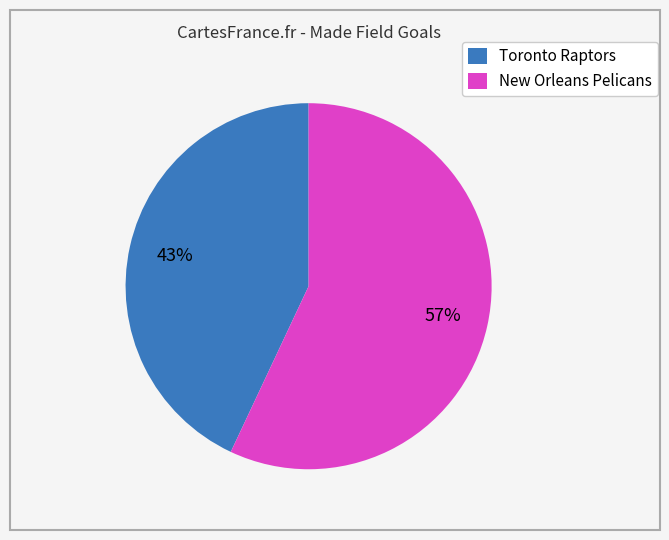

Combined, do Toronto Raptors and New Orleans Pelicans account for over 50%?

Yes